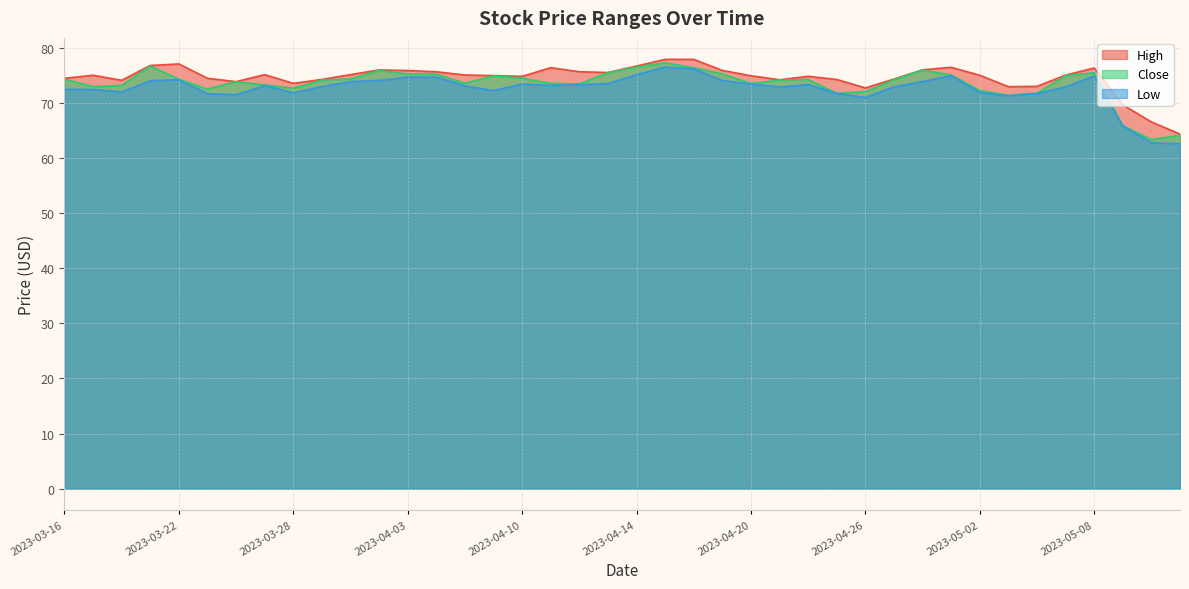

Between 2023-05-10 and 2023-05-04, which is larger?

2023-05-04